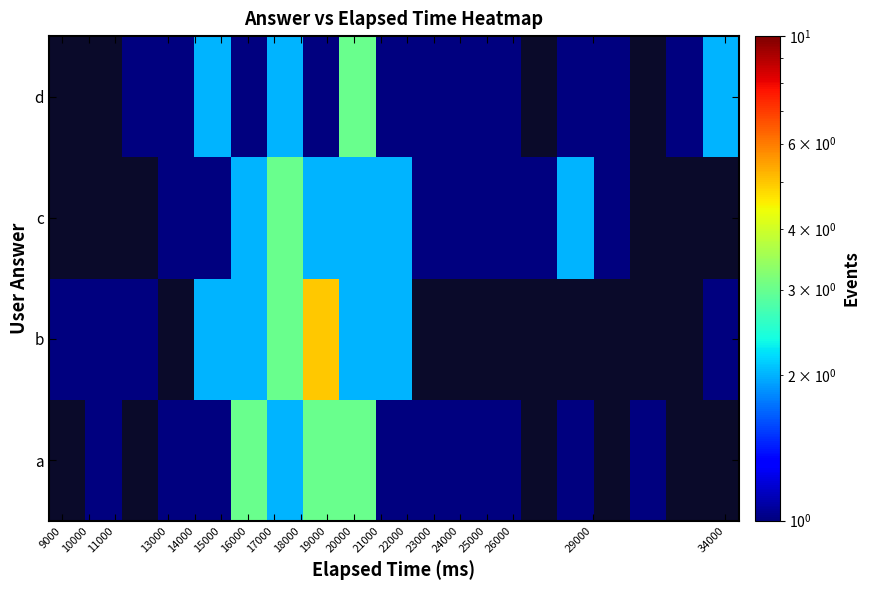

What is the minimum value shown in the chart?

1.0